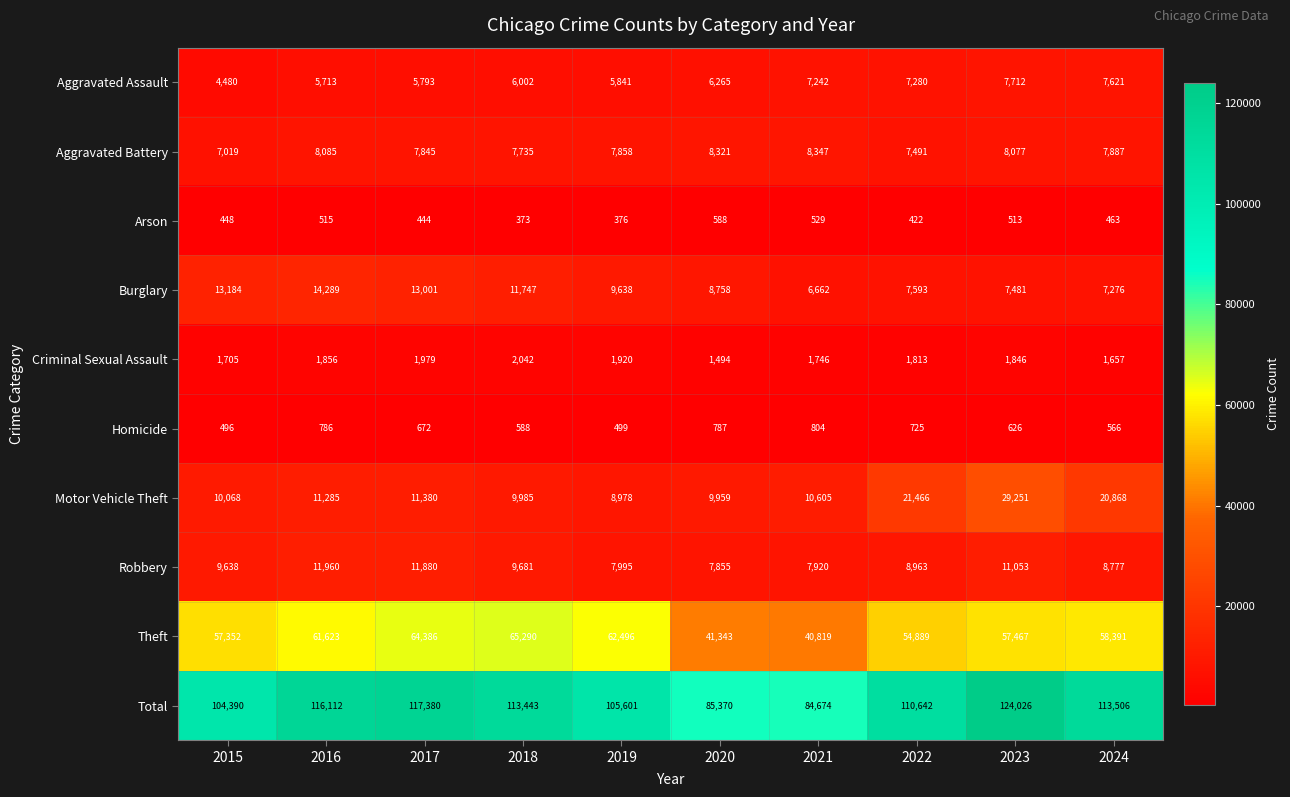

What is the difference between the highest and lowest values at 2017?

116936